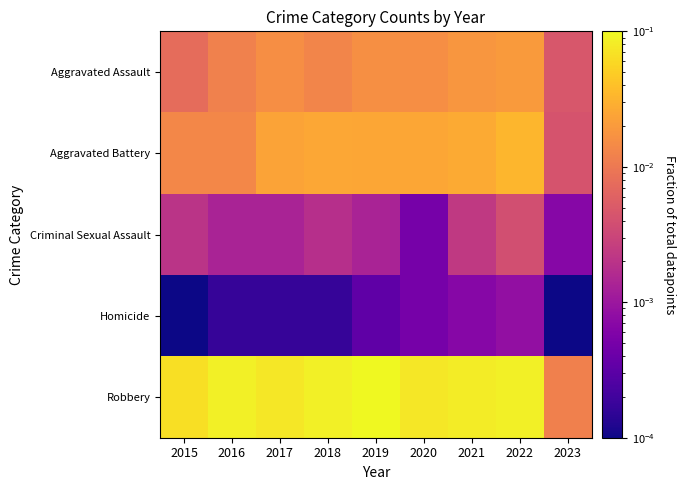

List the series in order of their peak value, lowest first.

Homicide, Criminal Sexual Assault, Aggravated Assault, Aggravated Battery, Robbery